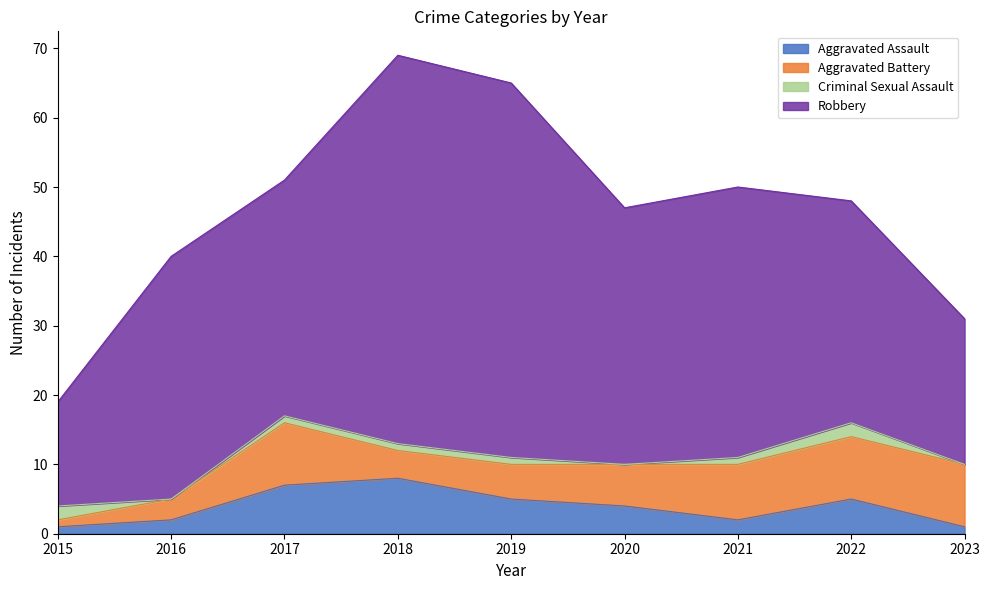

True or false: Robbery and Aggravated Assault cross at least once.

False